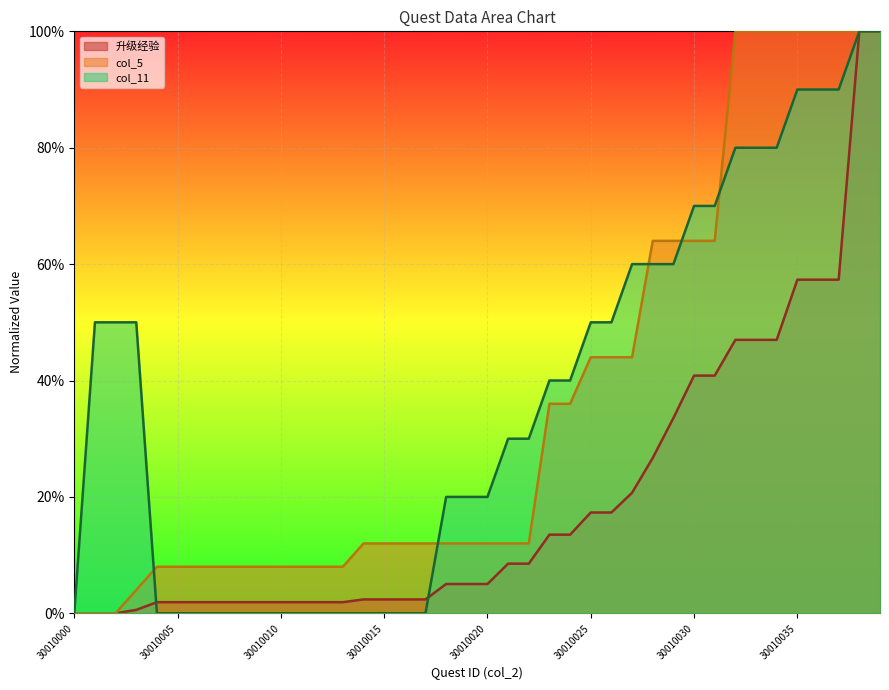

How many categories are shown in the chart?

40